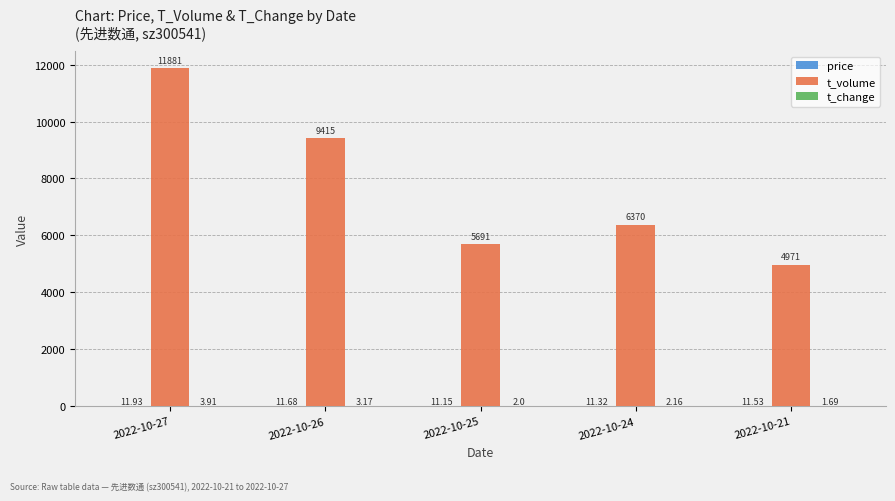

Which series has the largest total across all categories?

t_volume